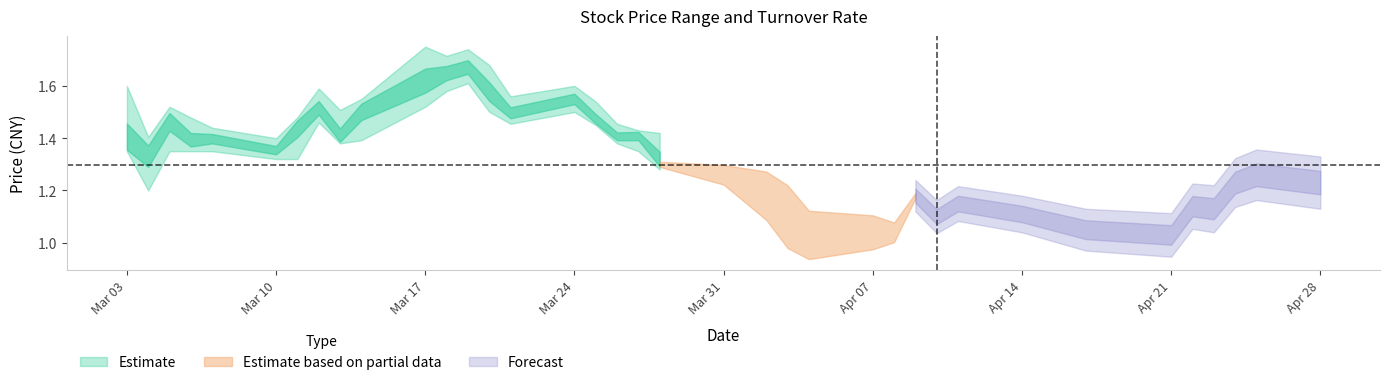

What is the difference between the second highest and minimum values in the close series?

0.6